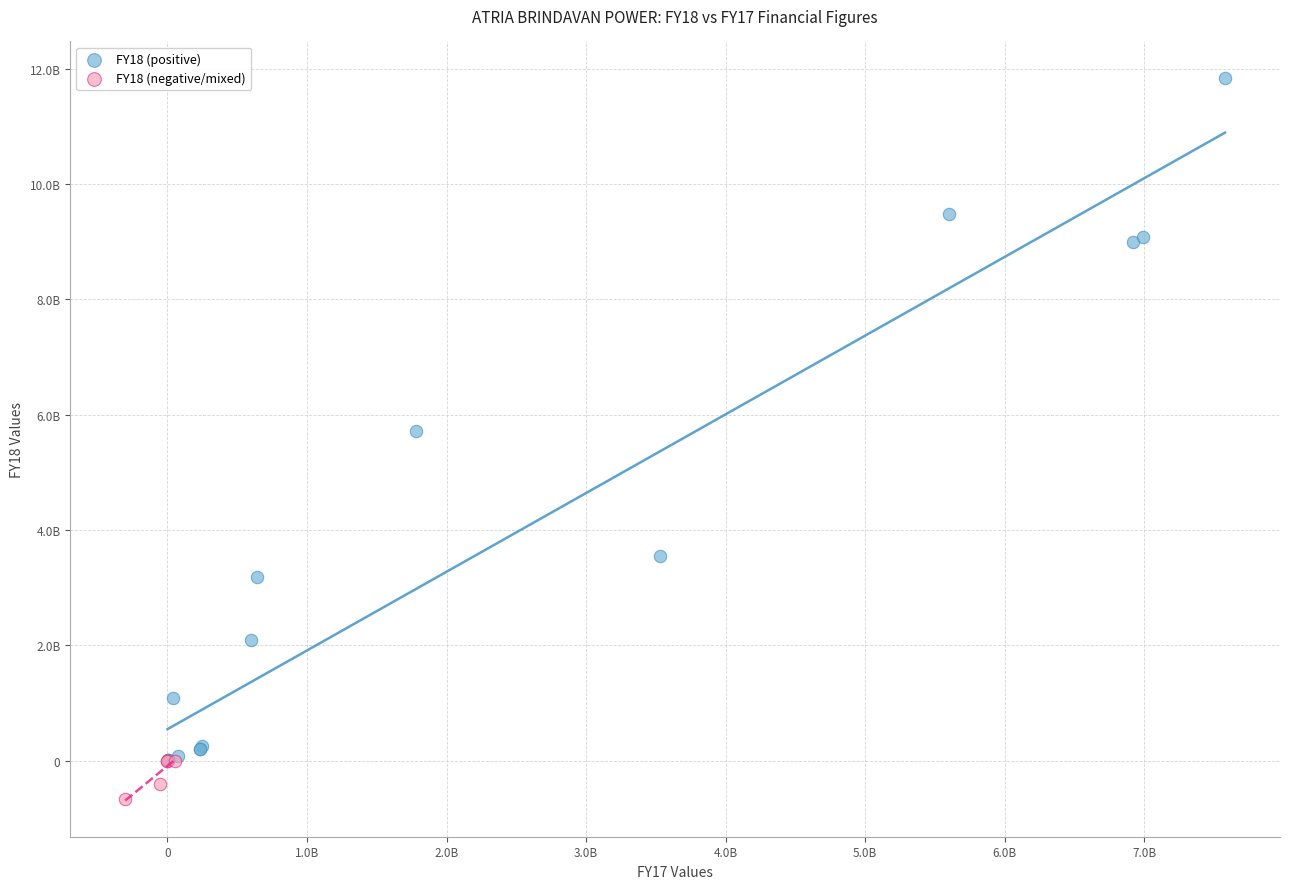

Which series has the largest Y range (max minus min)?

FY18 (positive)